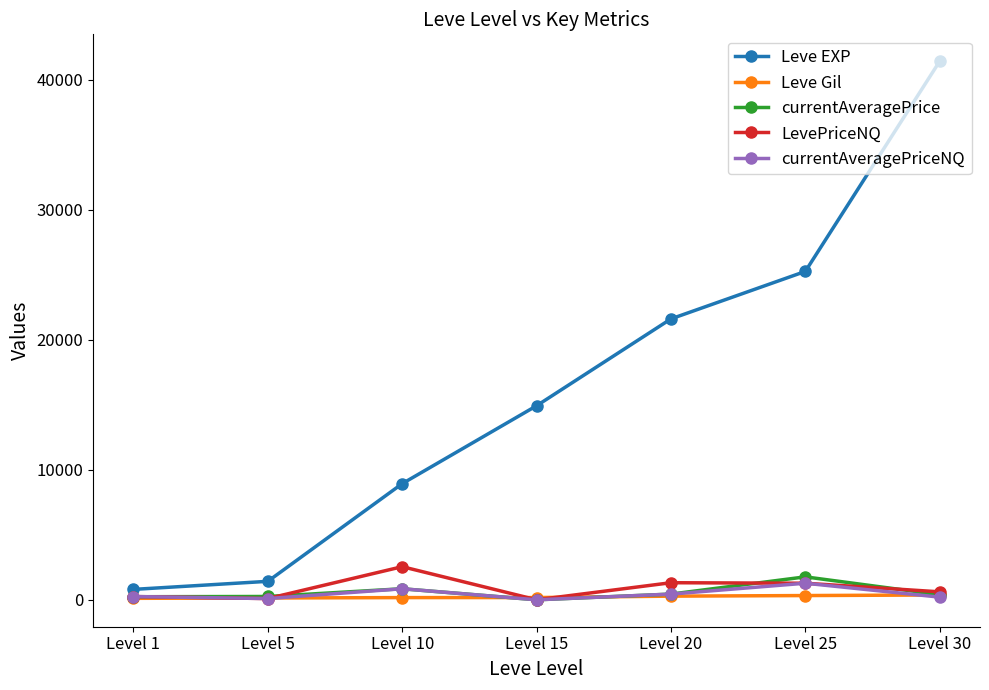

What is the value of the currentAveragePriceNQ point at the 1st from the left?

250.2